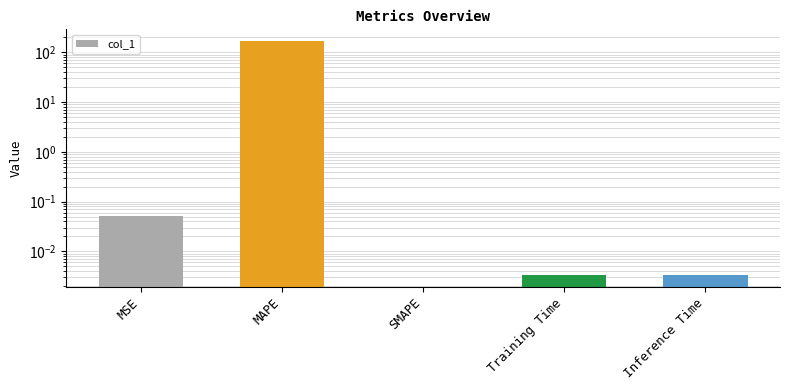

Between Training Time and MSE, which is larger?

MSE